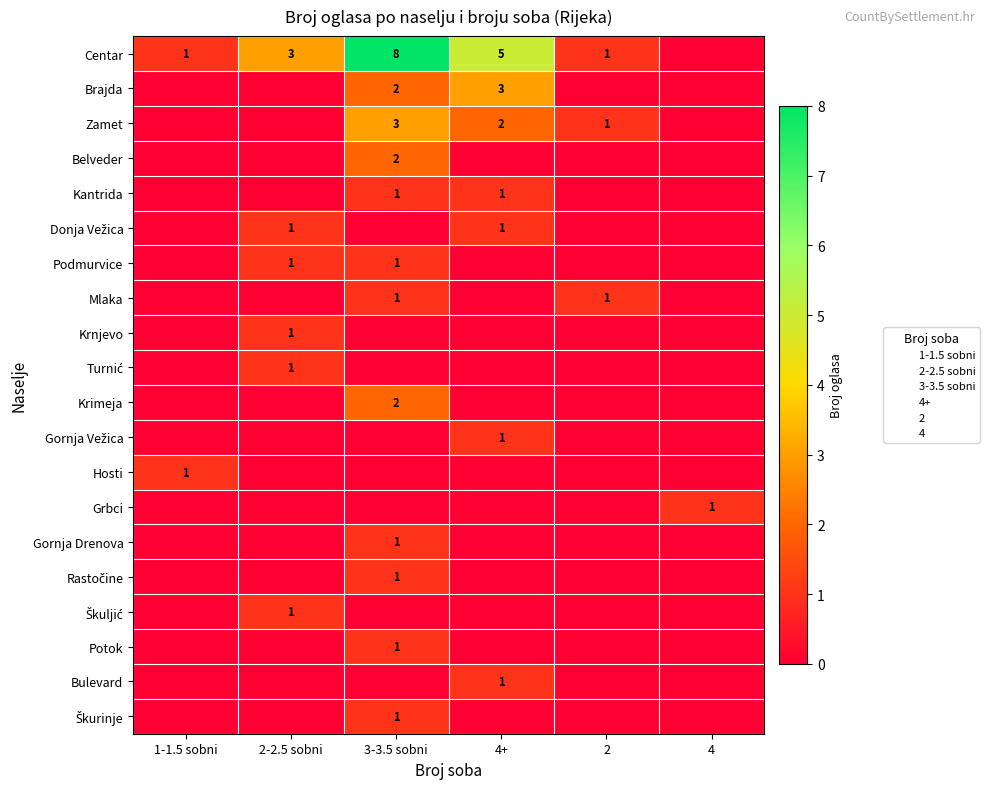

Which series has the widest spread of values?

Centar